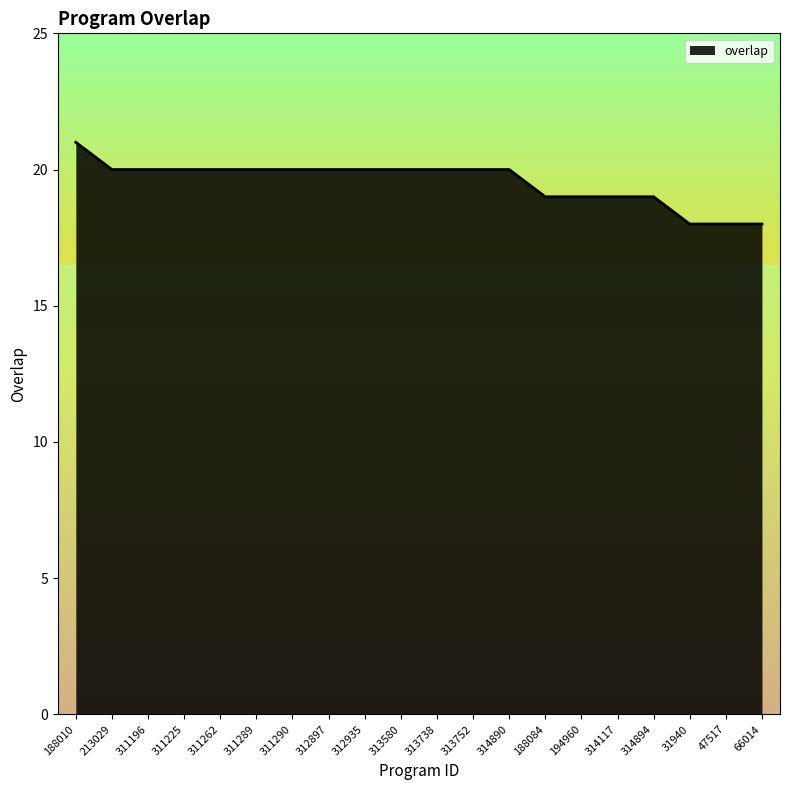

Which has a higher value, 313580 or 188084?

313580